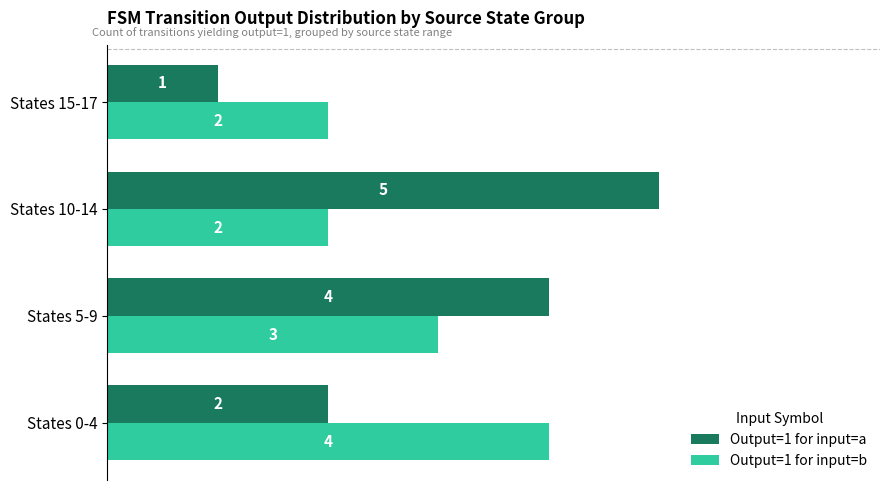

Which series has the largest total across all categories?

Output=1 for input=a